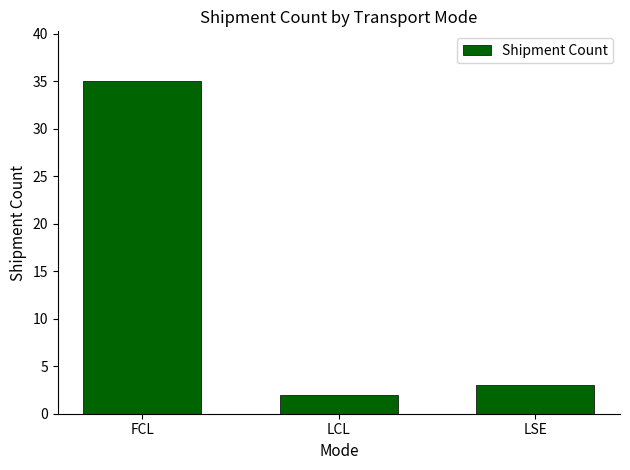

What is the change in value from FCL to LCL?

-33